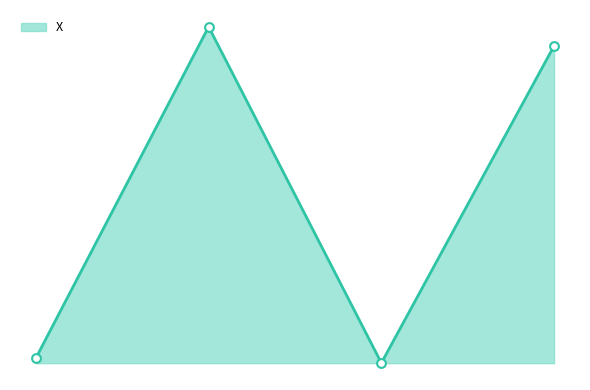

Is this an area chart (filled region under the line)?

Yes